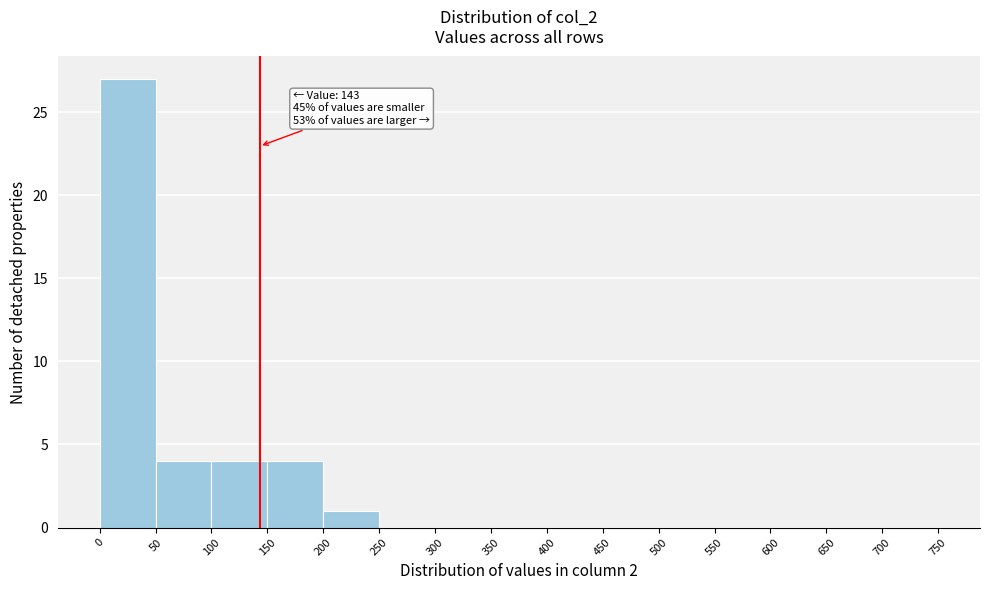

Over which range of the x-axis is the bar tallest?

0 to 50